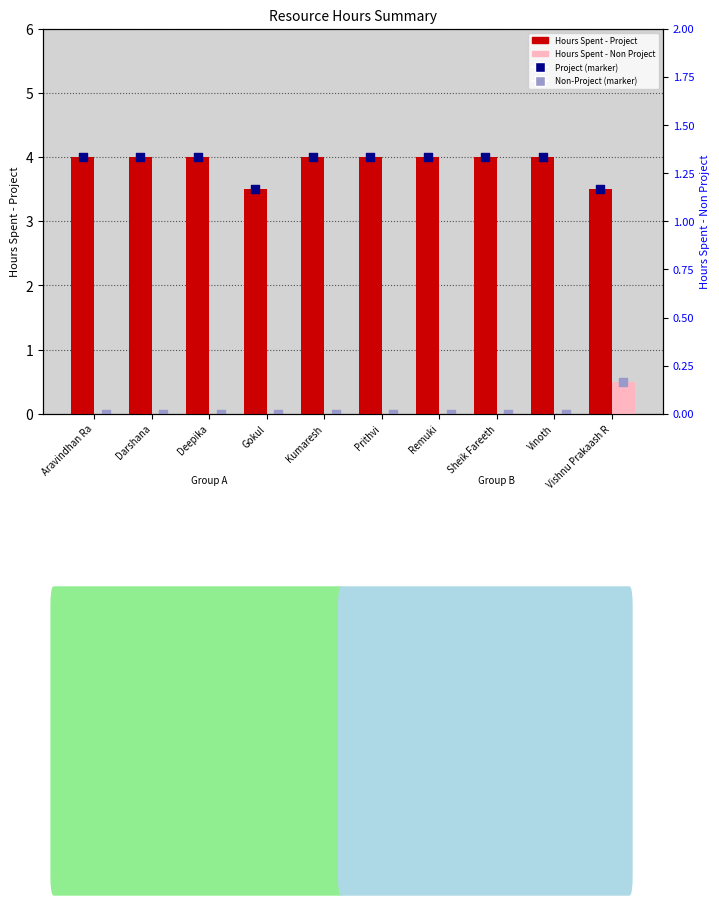

Which series contains the lowest Y value?

Hours Spent - Non Project